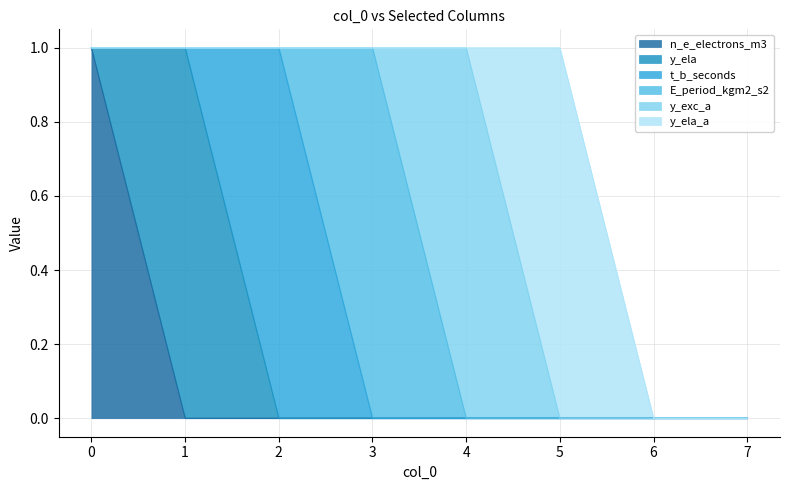

Which series changed the most between 3 and 4?

E_period_kgm2_s2